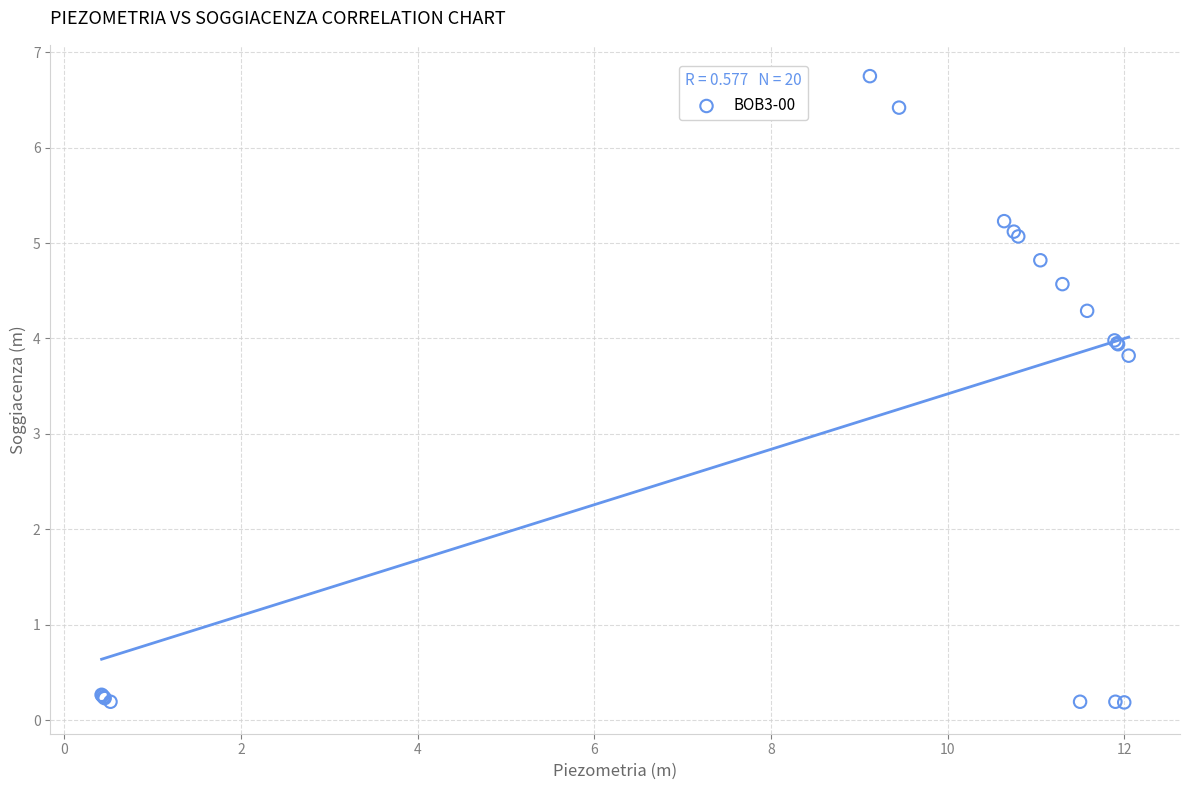

What Y value in the scatter plot is closest to 3?

3.8